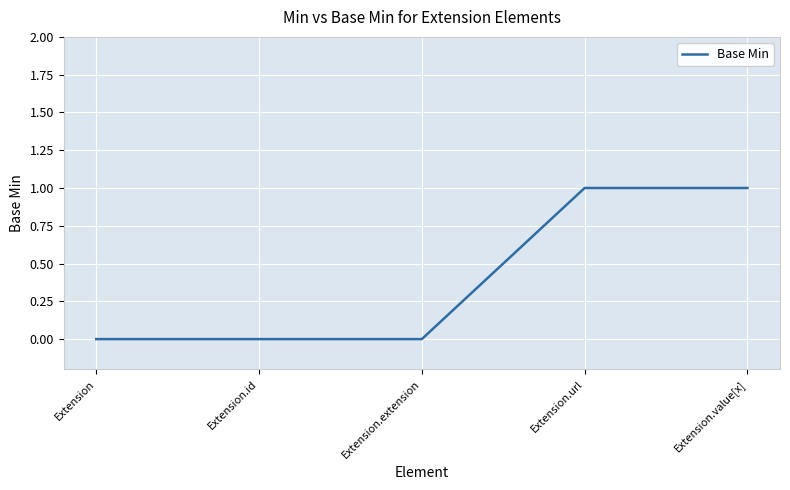

The chart shows a value of 0 at Extension.value[x]. True or false?

False